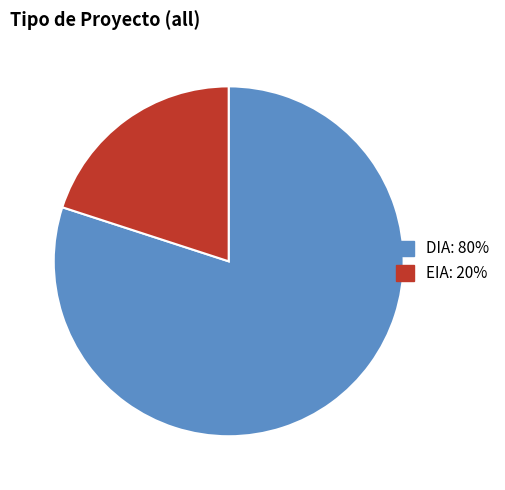

Count the number of slices in the pie.

2